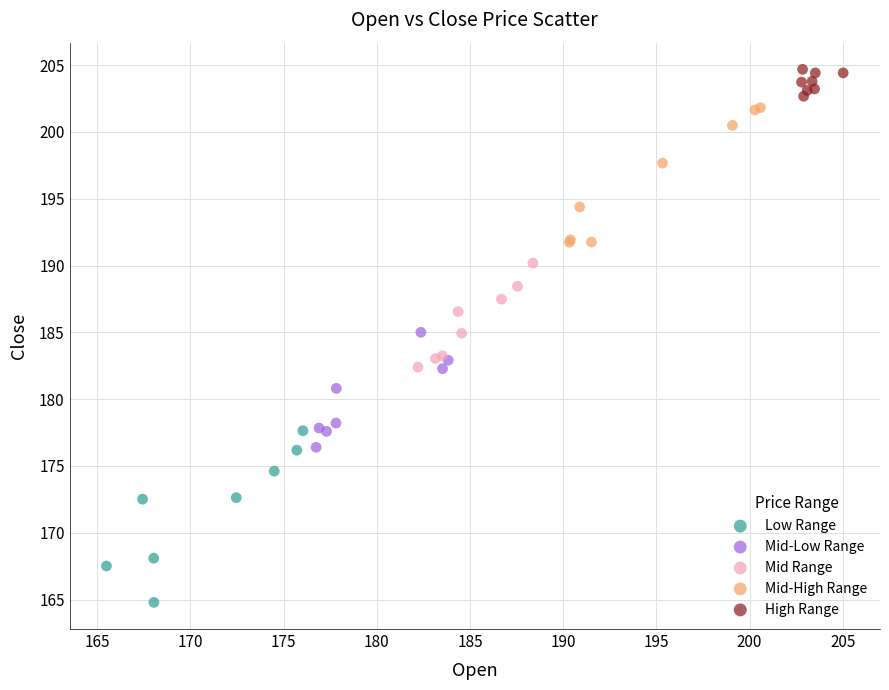

Which series contains the highest Y value?

High Range